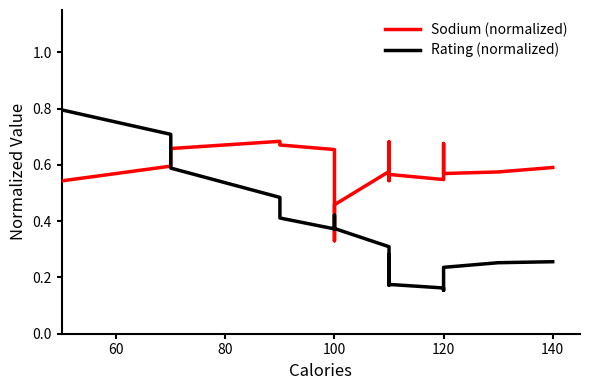

What is the smallest value displayed?

0.2